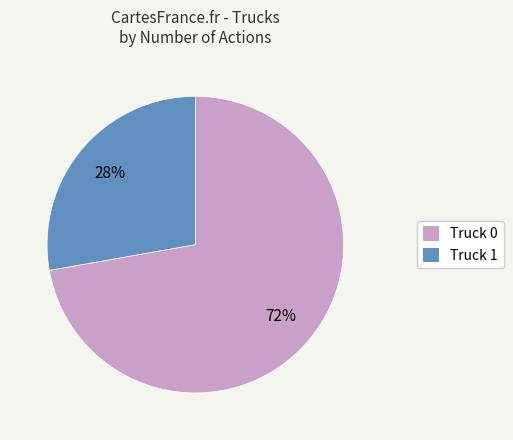

What percentage is the Truck 0 slice, to the nearest percent?

72%